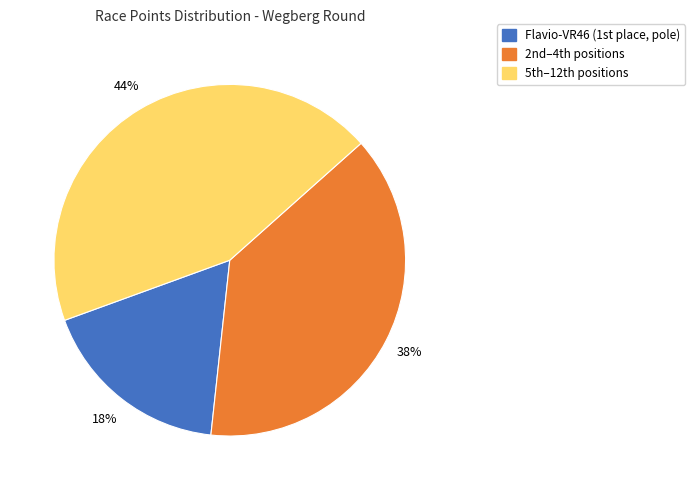

To the nearest percent, what is the difference between the largest and smallest slice percentages?

26%